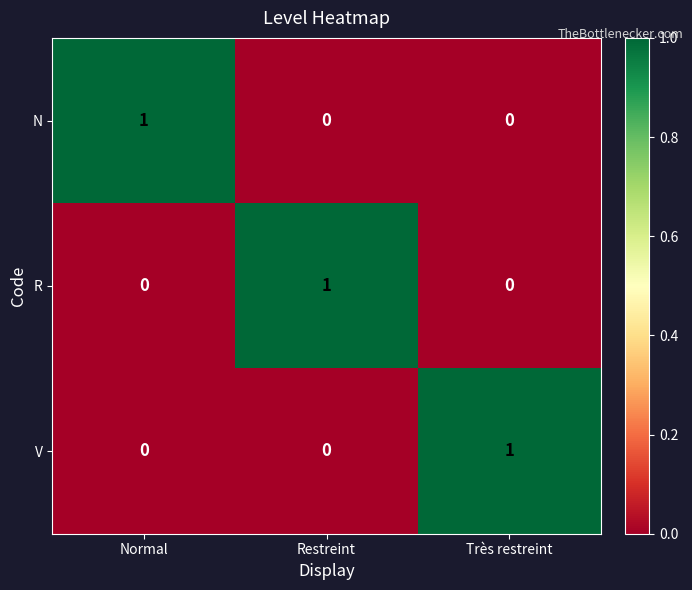

True or false: R has a value of -1 at Normal.

False